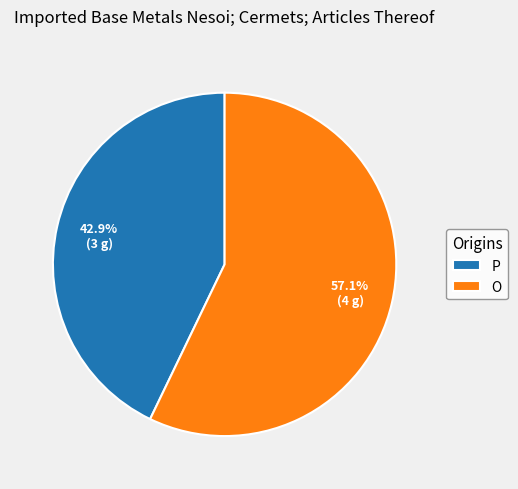

To the nearest percent, what is the average slice percentage?

50%